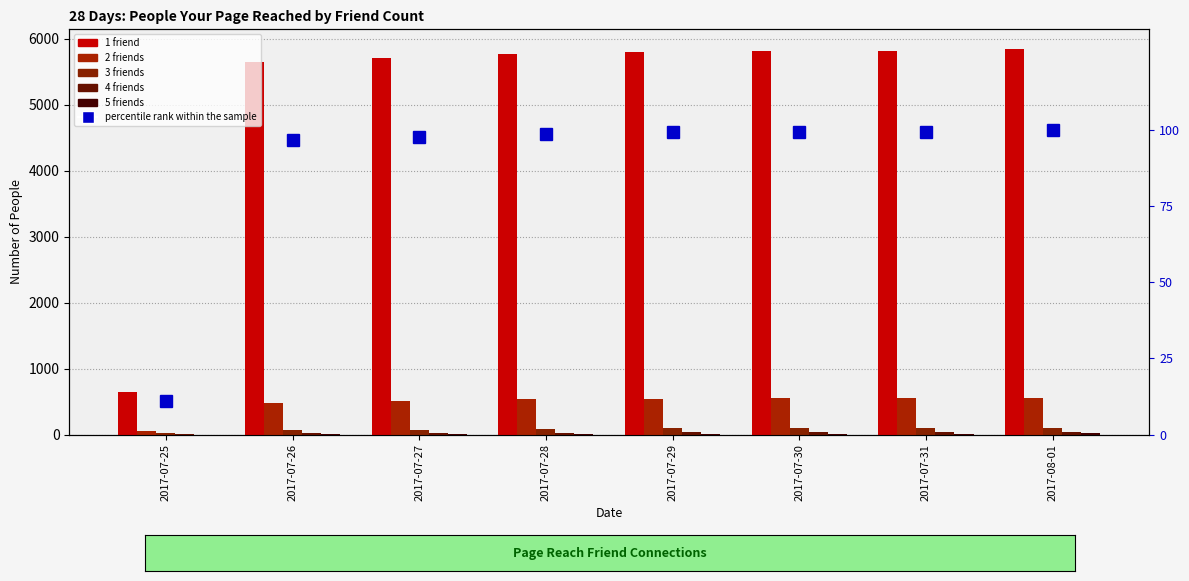

List the labels in order of 2 friends value, largest first.

2017-08-01, 2017-07-31, 2017-07-30, 2017-07-29, 2017-07-28, 2017-07-27, 2017-07-26, 2017-07-25